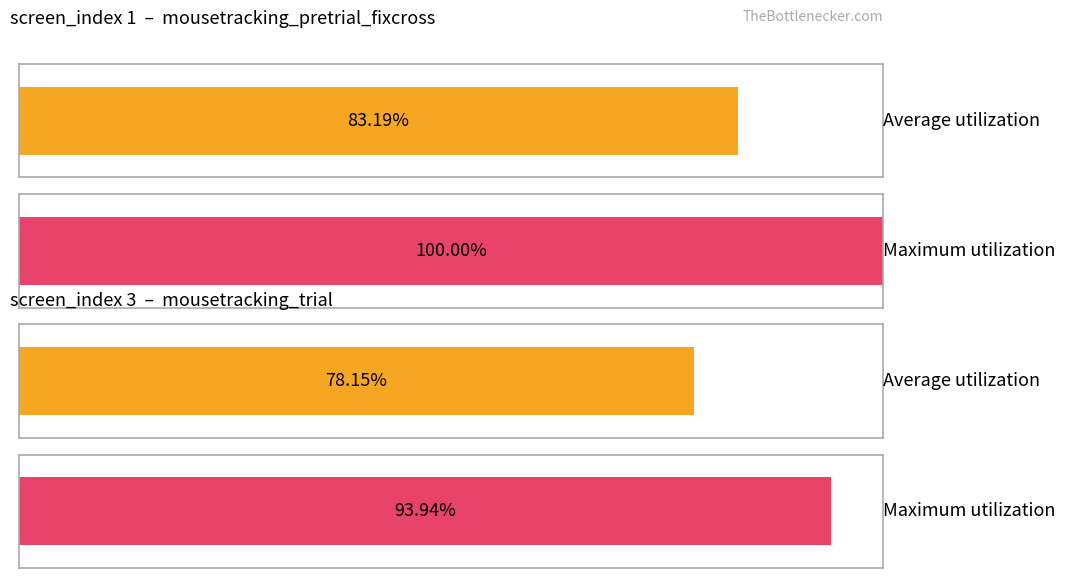

True or false: Average y_normalised has a value of 0.2 at screen_index 1.

False